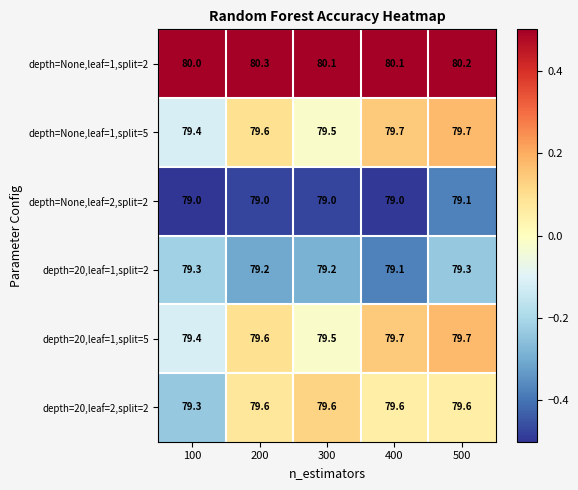

Which series has the largest total across all categories?

depth=None,leaf=1,split=2